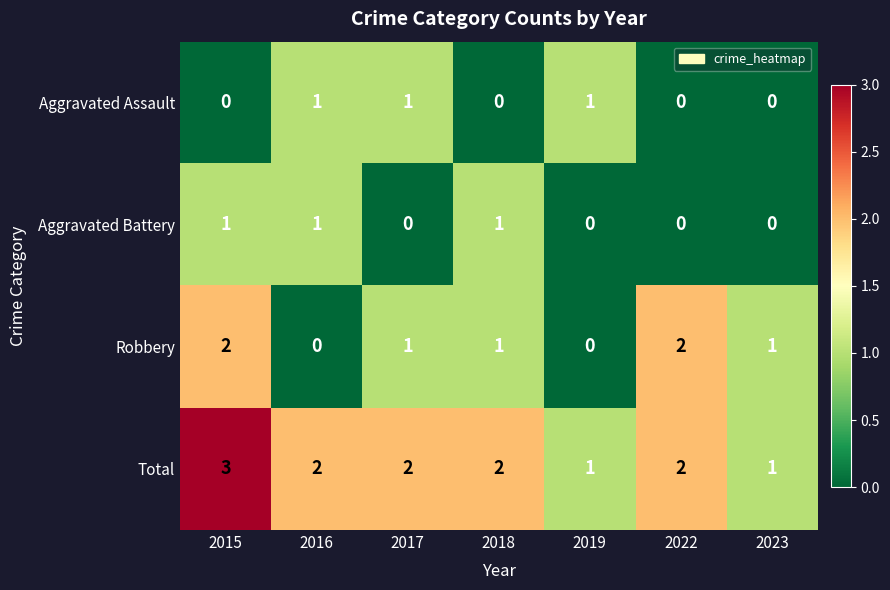

Is the value of Robbery at 2023 greater than the value of Total at 2016?

No